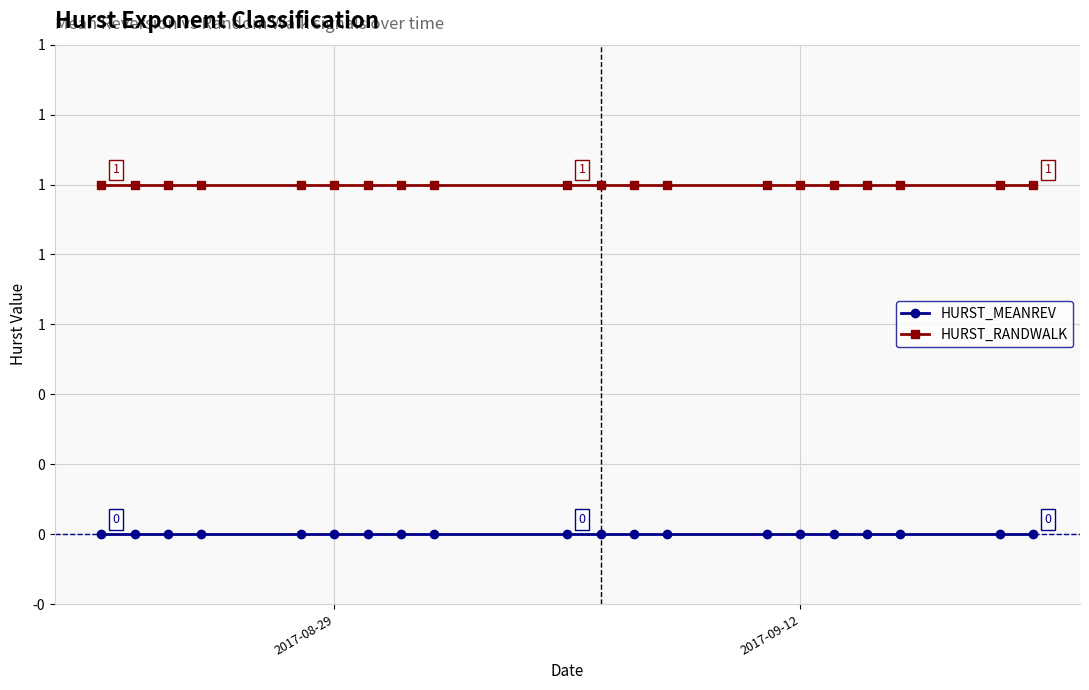

True or false: HURST_MEANREV and HURST_RANDWALK intersect in this chart.

False